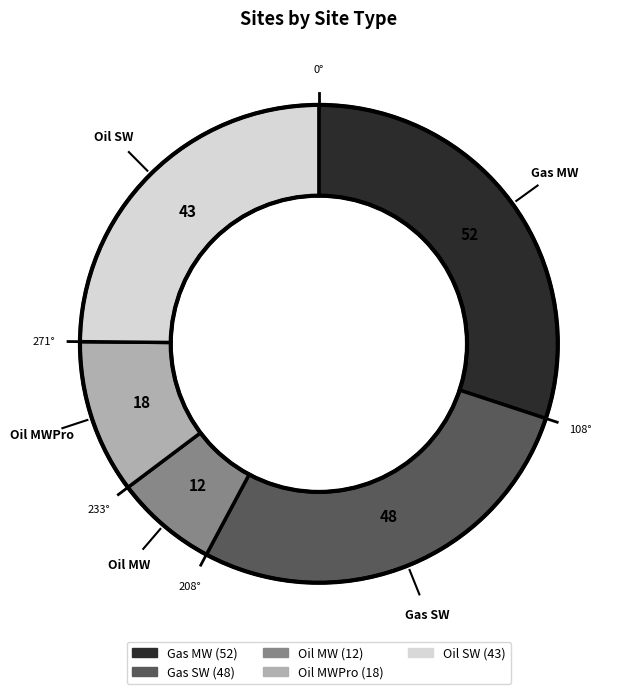

Does any single category account for the majority?

No